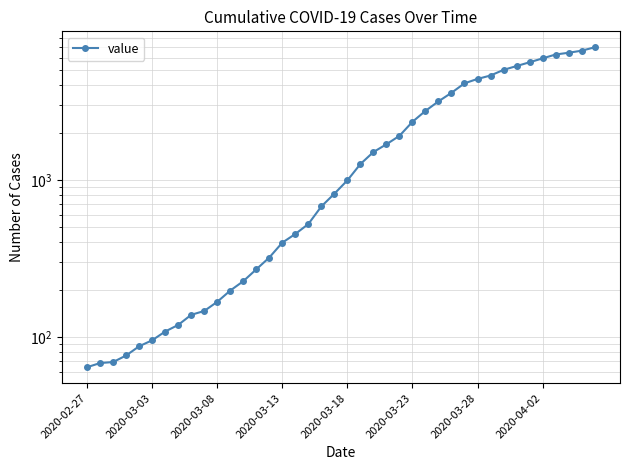

What position from the right is 2020-03-18?

20